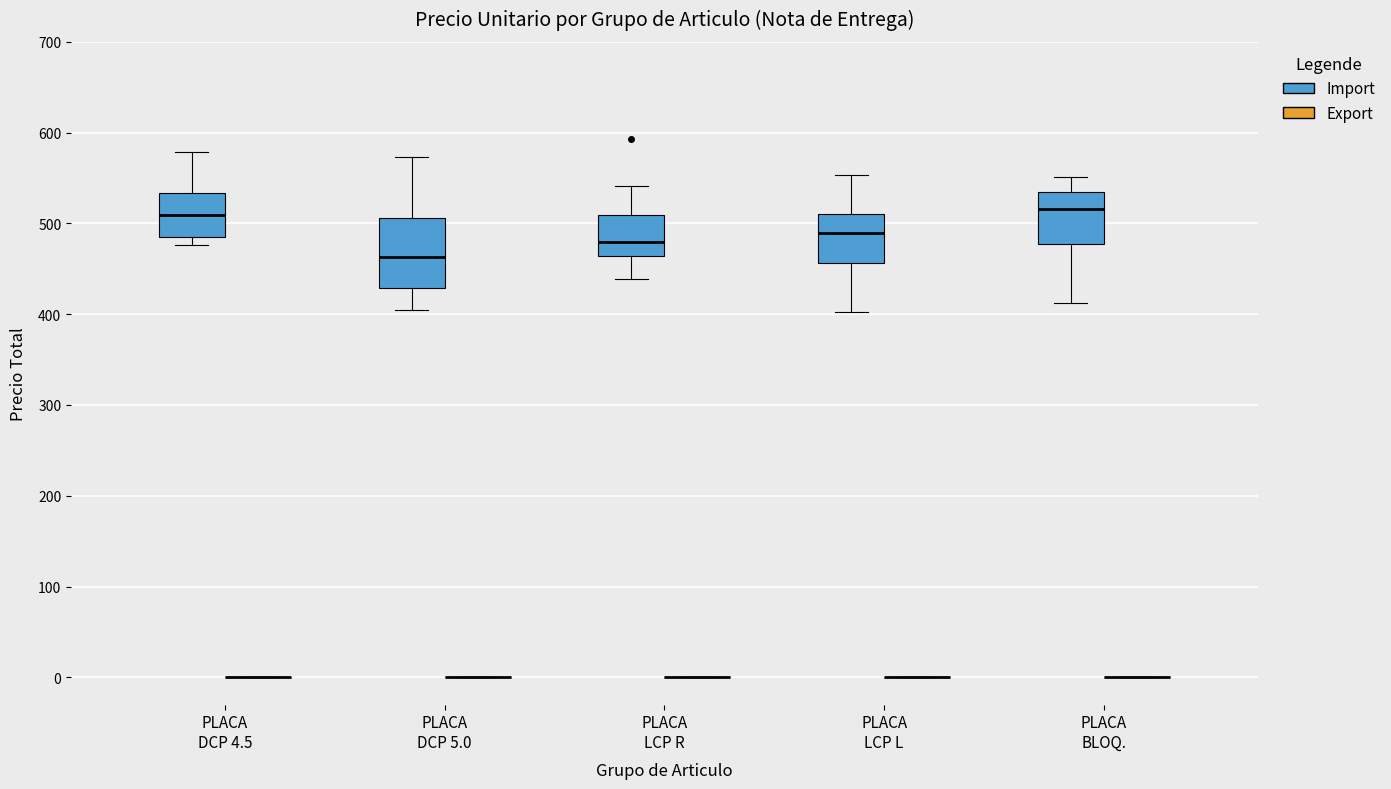

Reading left to right, read every box against the y-axis: the position of its median line, the range the box covers, and the ends of its whiskers. The values are not printed on the chart, so give them approximately, as read against the axis.

PLACA DCP 4.5 (Import): median 510, box 490 to 530, whiskers 480 to 580
PLACA DCP 4.5 (Export): box collapsed to a line at 0, whiskers 0 to 0
PLACA DCP 5.0 (Import): median 460, box 430 to 510, whiskers 400 to 570
PLACA DCP 5.0 (Export): box collapsed to a line at 0, whiskers 0 to 0
PLACA LCP R (Import): median 480, box 460 to 510, whiskers 440 to 540
PLACA LCP R (Export): box collapsed to a line at 0, whiskers 0 to 0
PLACA LCP L (Import): median 490, box 460 to 510, whiskers 400 to 550
PLACA LCP L (Export): box collapsed to a line at 0, whiskers 0 to 0
PLACA BLOQ. (Import): median 520, box 480 to 530, whiskers 410 to 550
PLACA BLOQ. (Export): box collapsed to a line at 0, whiskers 0 to 0